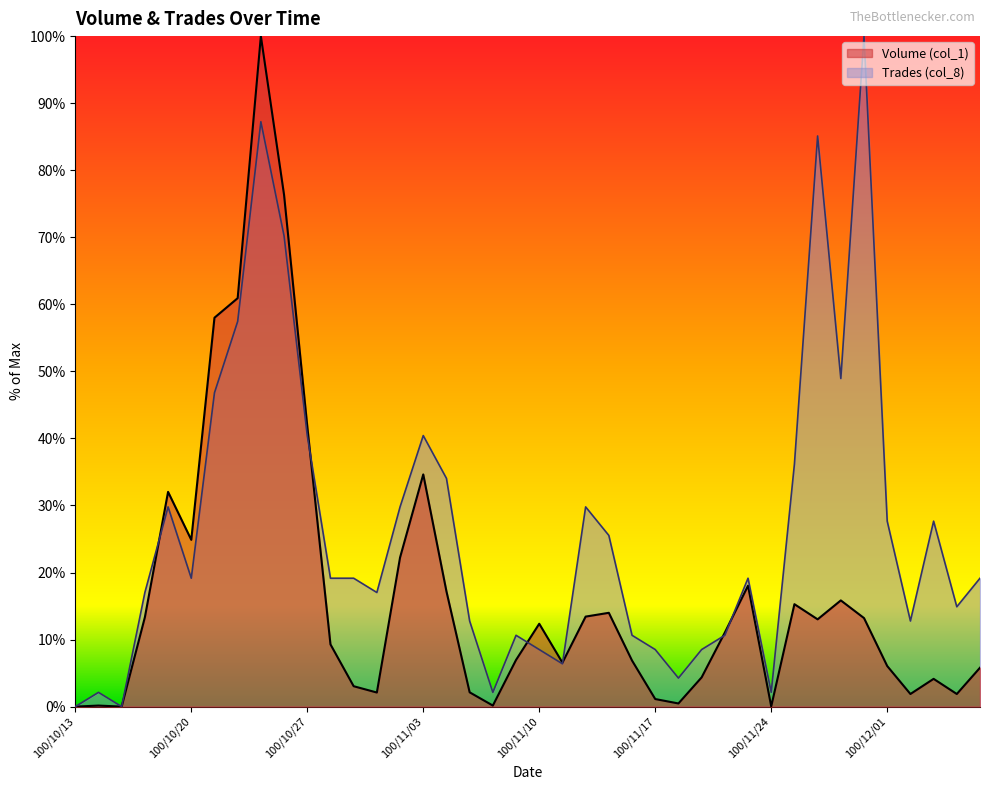

At which label does Trades (col_8) first exceed 19?

100/10/19